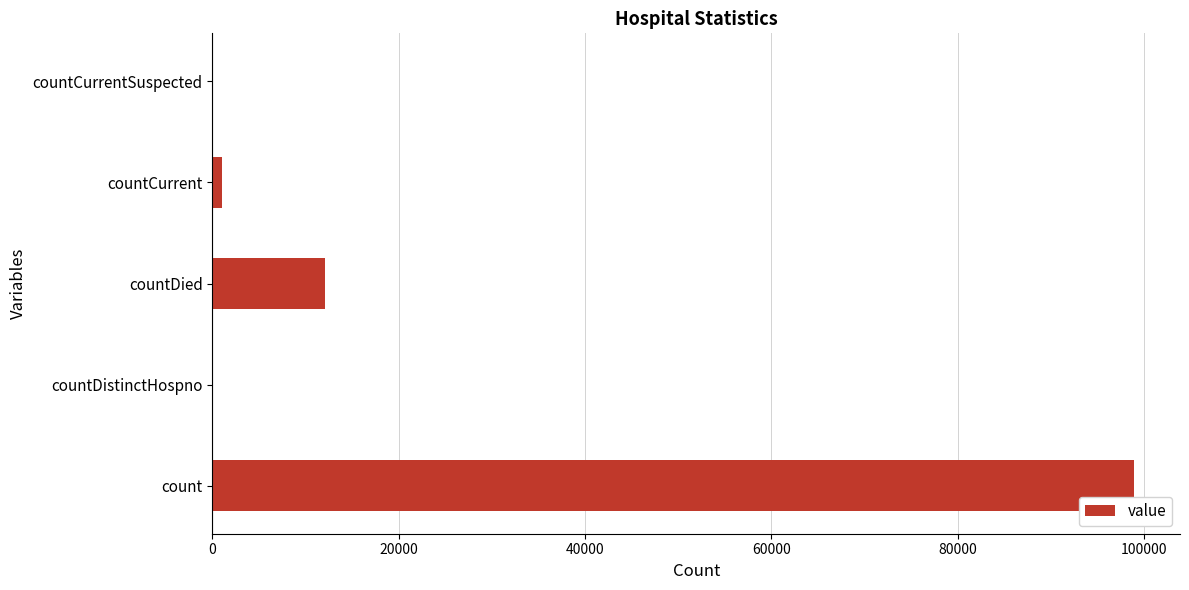

Between countDied and countCurrent, which is larger?

countDied